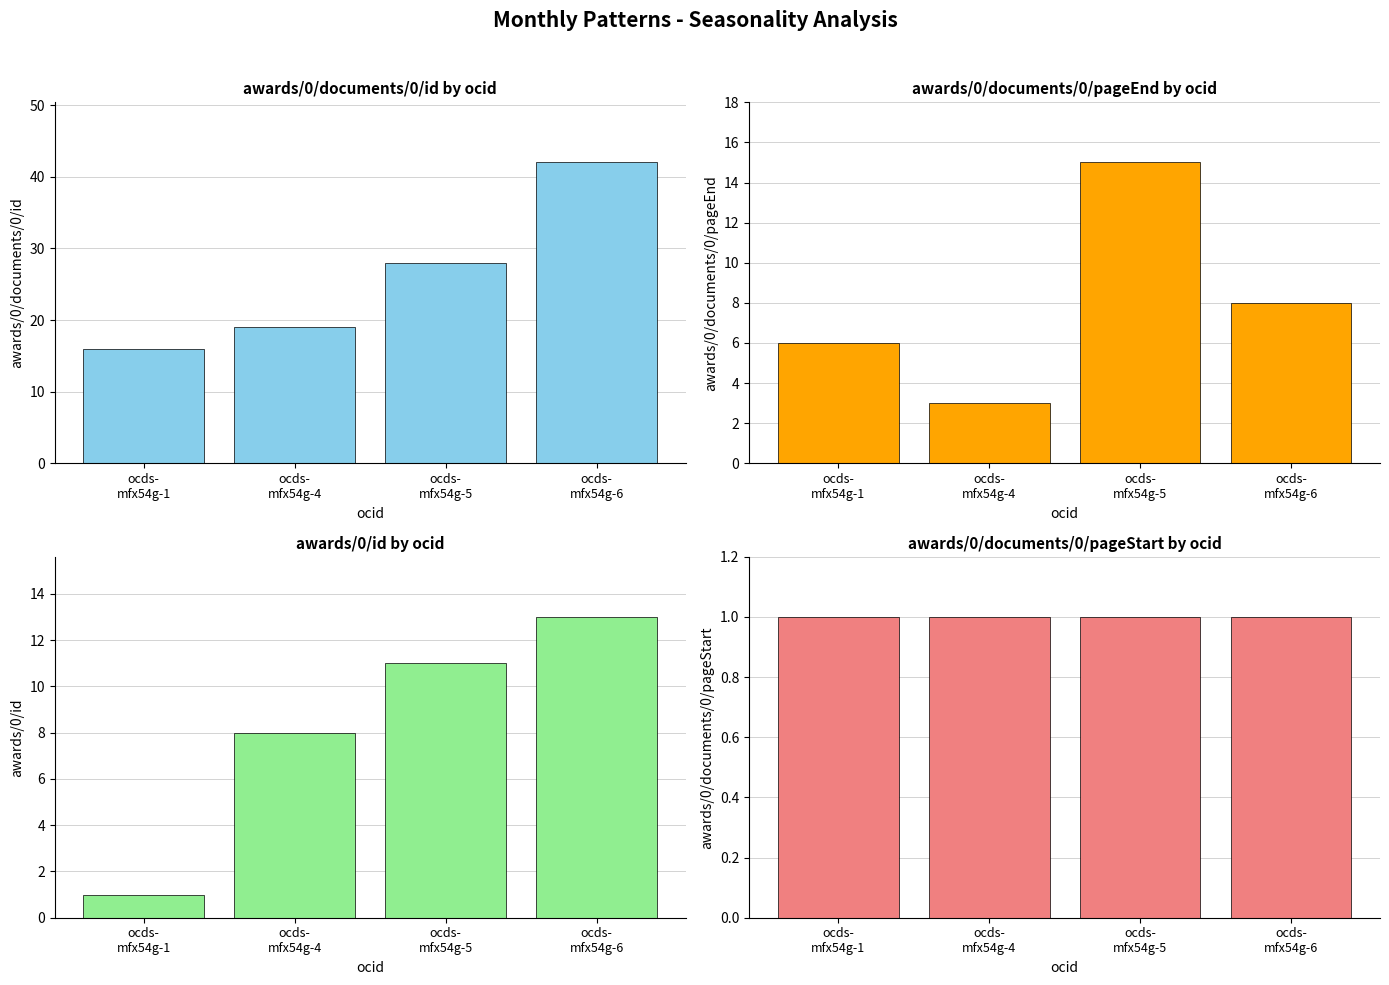

Reading left to right, what are all the values shown in this chart?

awards/0/documents/0/id: ocds-
mfx54g-1=16	ocds-
mfx54g-4=19	ocds-
mfx54g-5=28	ocds-
mfx54g-6=42
awards/0/documents/0/pageEnd: ocds-
mfx54g-1=6	ocds-
mfx54g-4=3	ocds-
mfx54g-5=15	ocds-
mfx54g-6=8
awards/0/id: ocds-
mfx54g-1=1	ocds-
mfx54g-4=8	ocds-
mfx54g-5=11	ocds-
mfx54g-6=13
awards/0/documents/0/pageStart: ocds-
mfx54g-1=1	ocds-
mfx54g-4=1	ocds-
mfx54g-5=1	ocds-
mfx54g-6=1